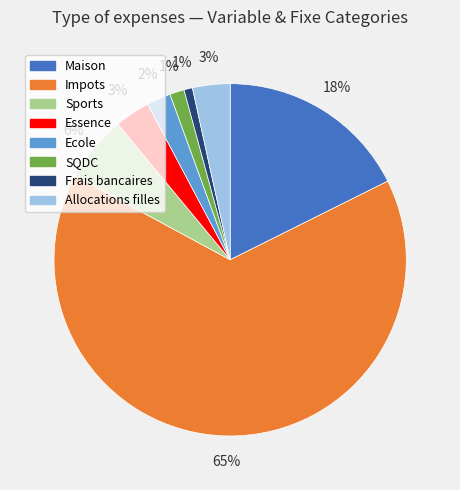

How many segments does this pie chart have?

8